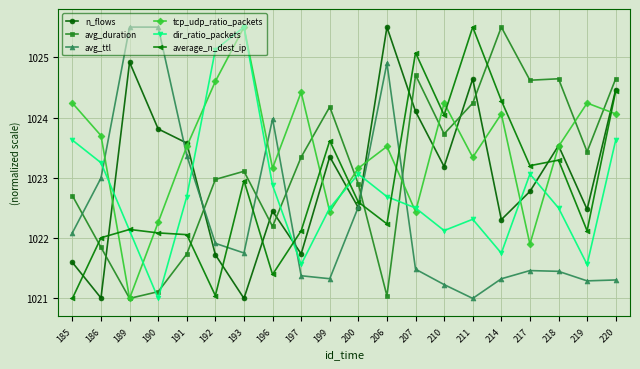

What is the value of the avg_duration point at the 7th from the left?

1023.1